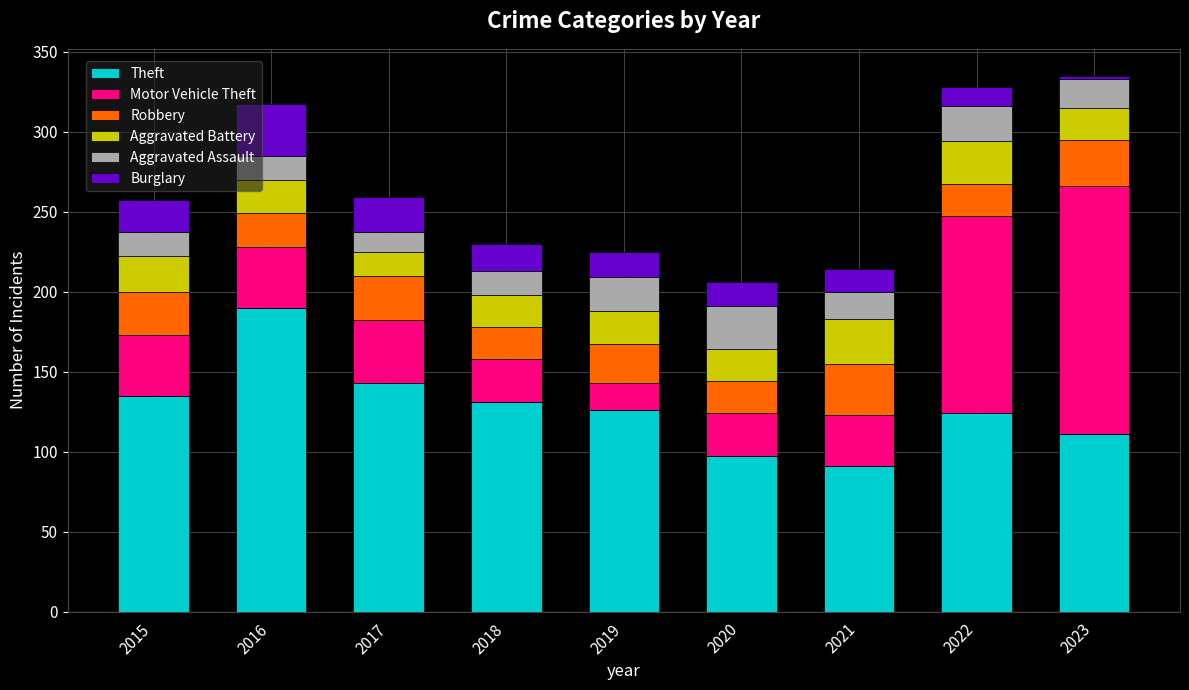

The value of Theft at 2017 is 47. True or false?

False